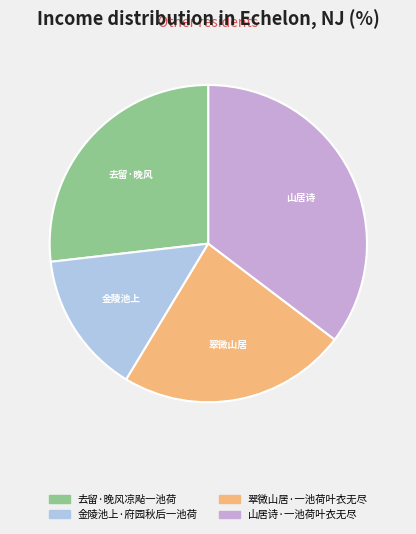

Between 翠微山居·一池荷叶衣无尽 and 山居诗·一池荷叶衣无尽, which is larger?

山居诗·一池荷叶衣无尽